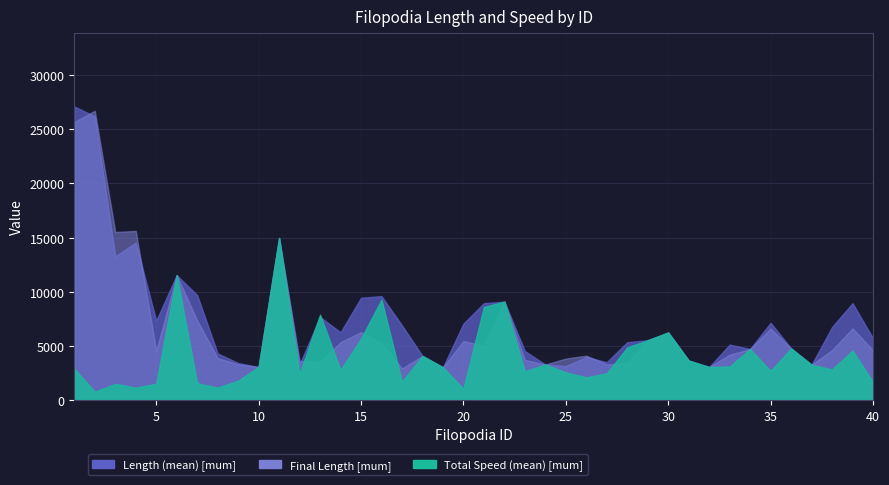

What is the smallest value displayed?

0.1